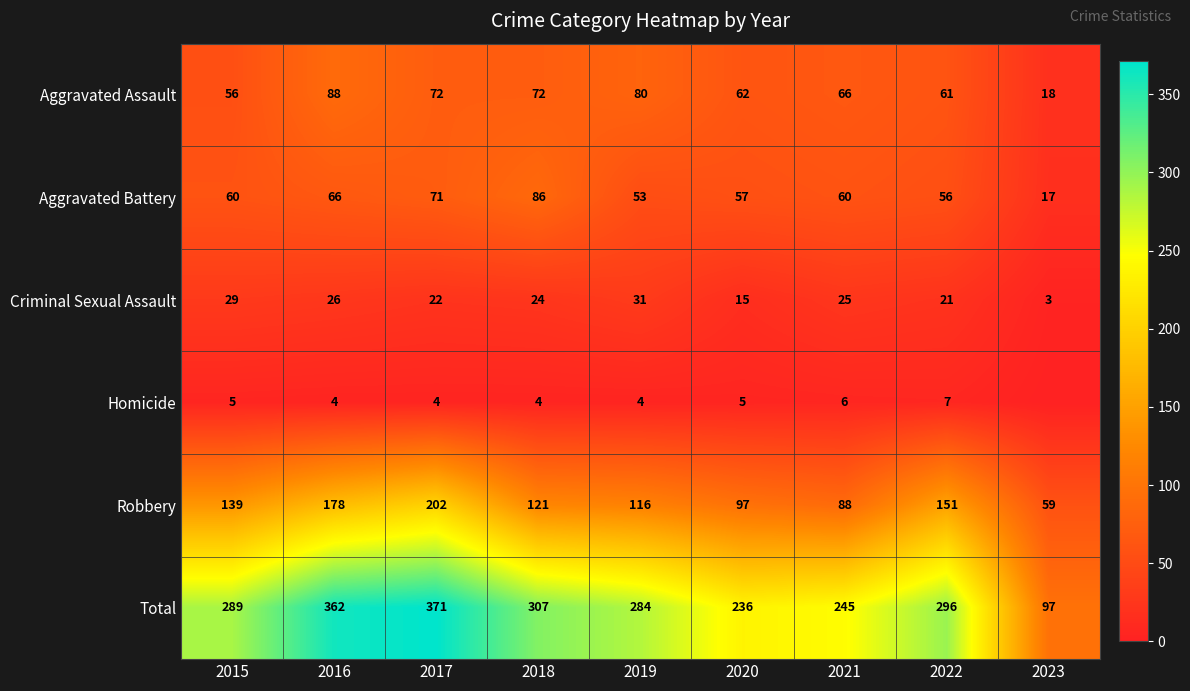

True or false: Criminal Sexual Assault has a value of 22 at 2017.

True